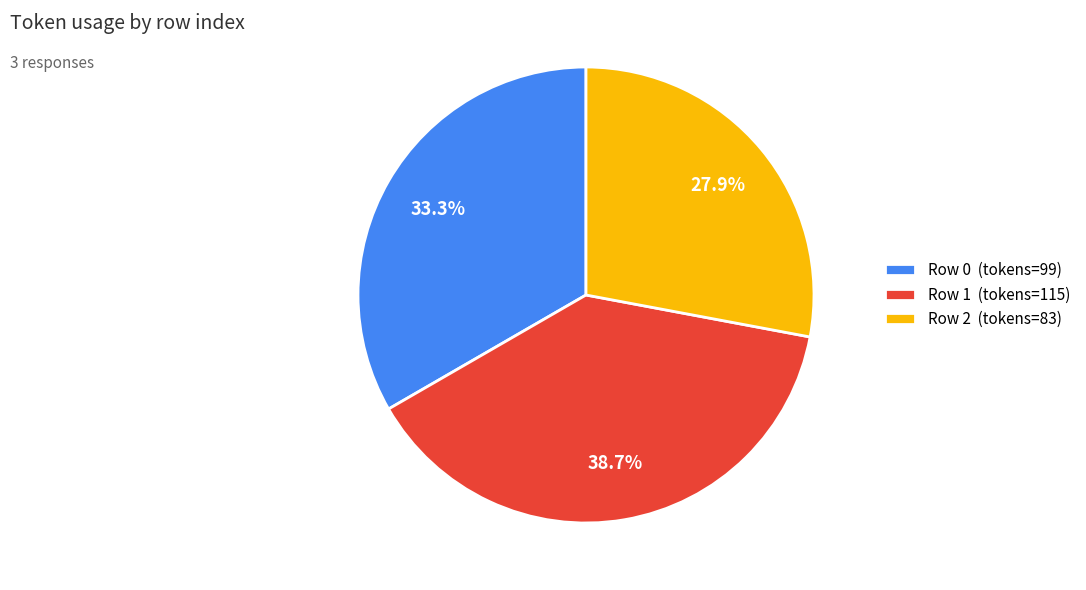

What percentage do Row 2 (tokens=83) and Row 0 (tokens=99) together represent?

61.3%